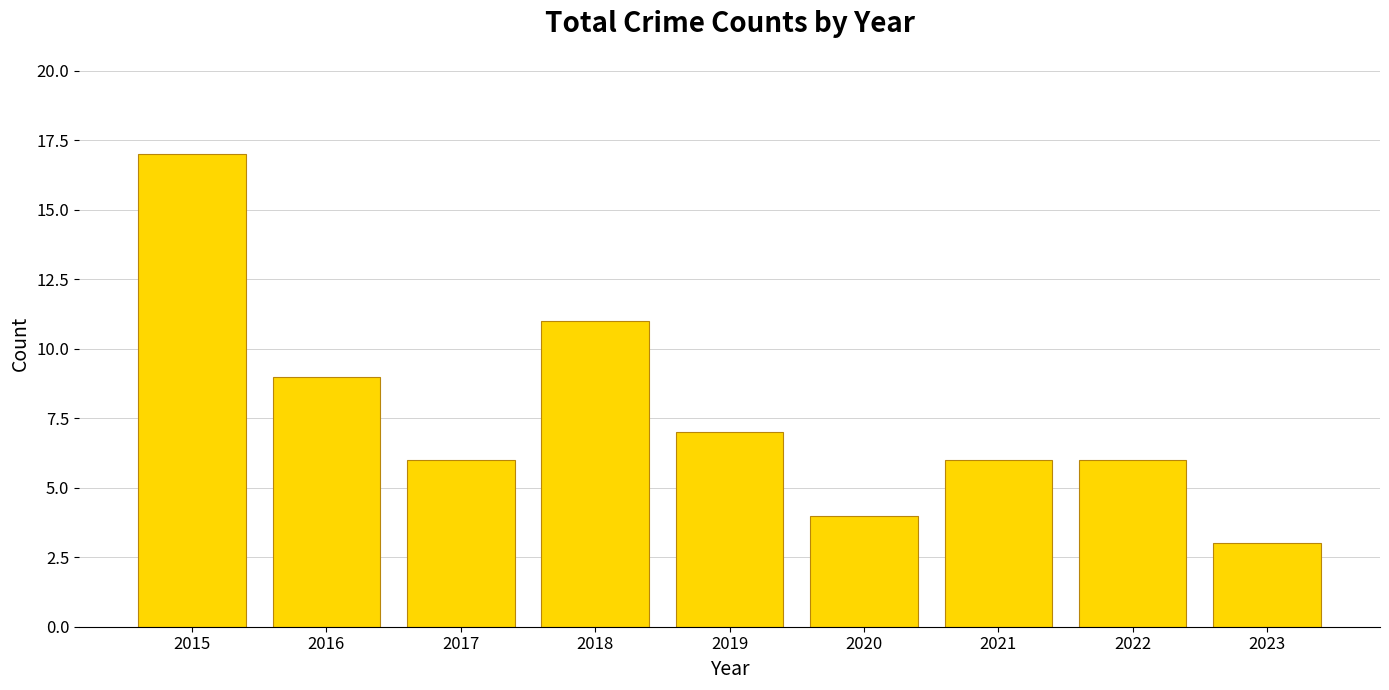

The value at 2023 is 1. True or false?

False